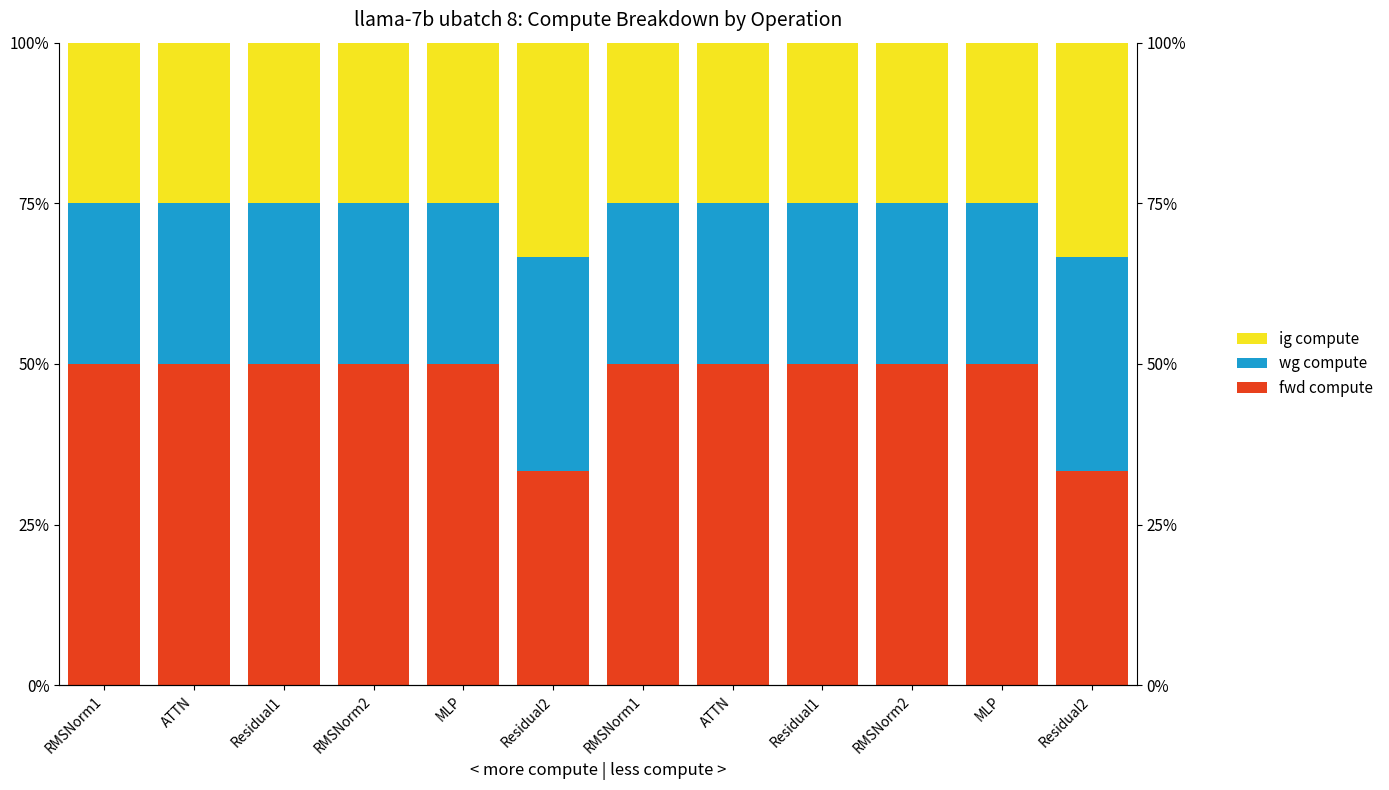

True or false: fwd compute has a value of 33.3 at Residual2.

True